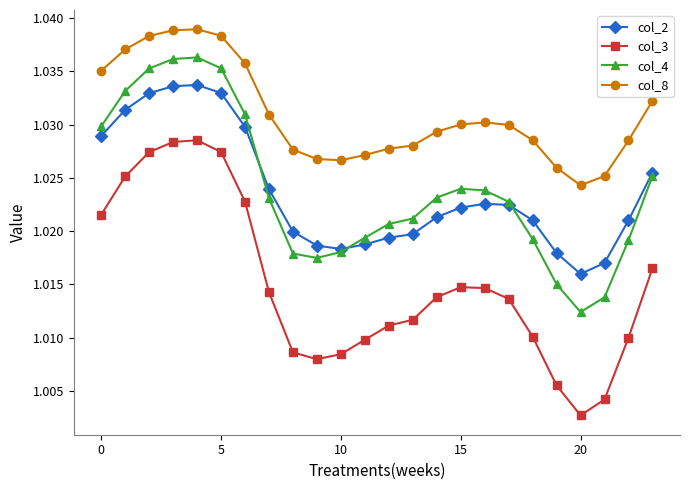

True or false: col_2 and col_3 intersect in this chart.

False